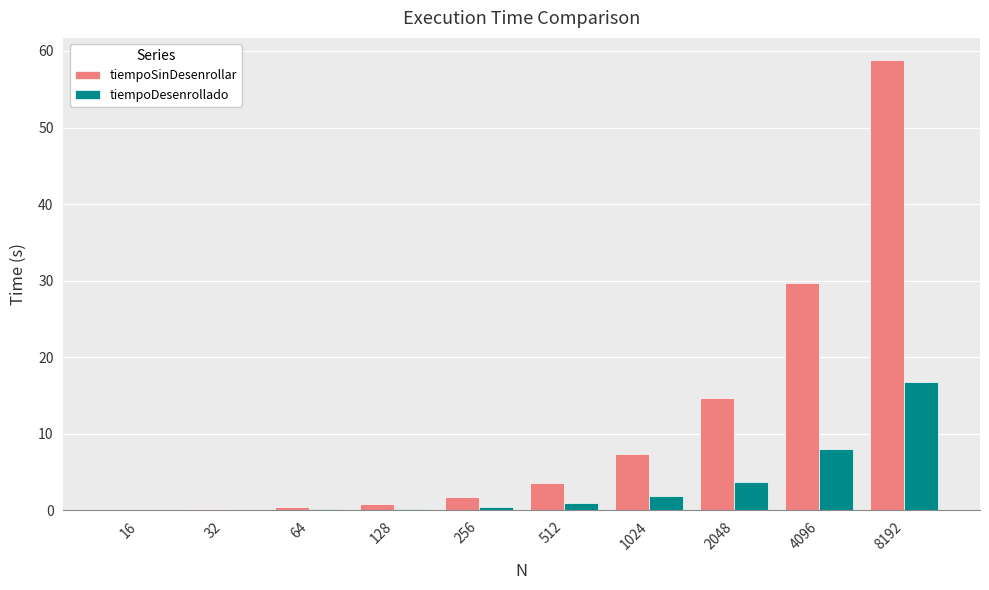

Which category has the highest value across all series?

8192